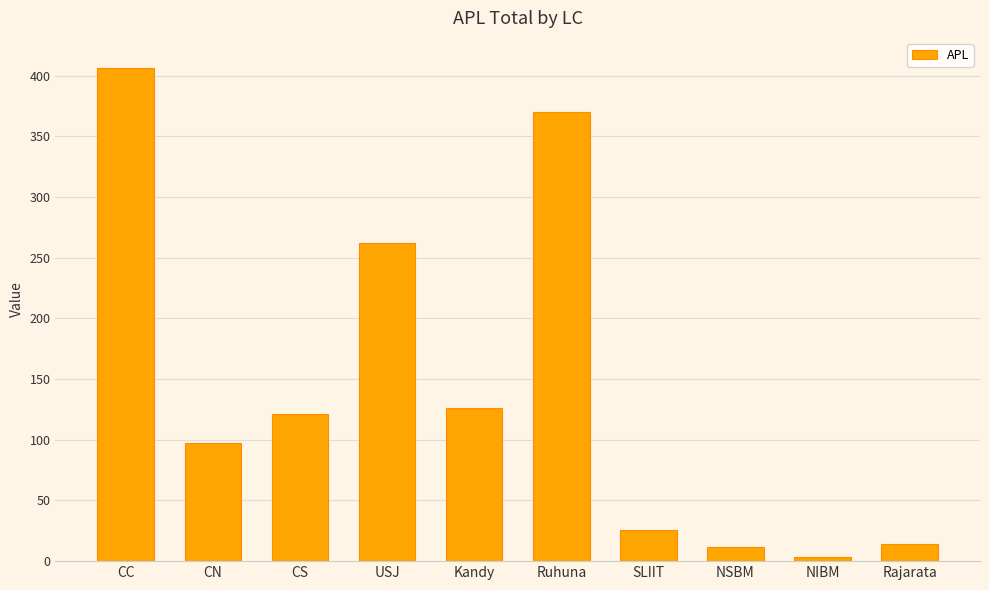

Count the number of categories in the chart.

10